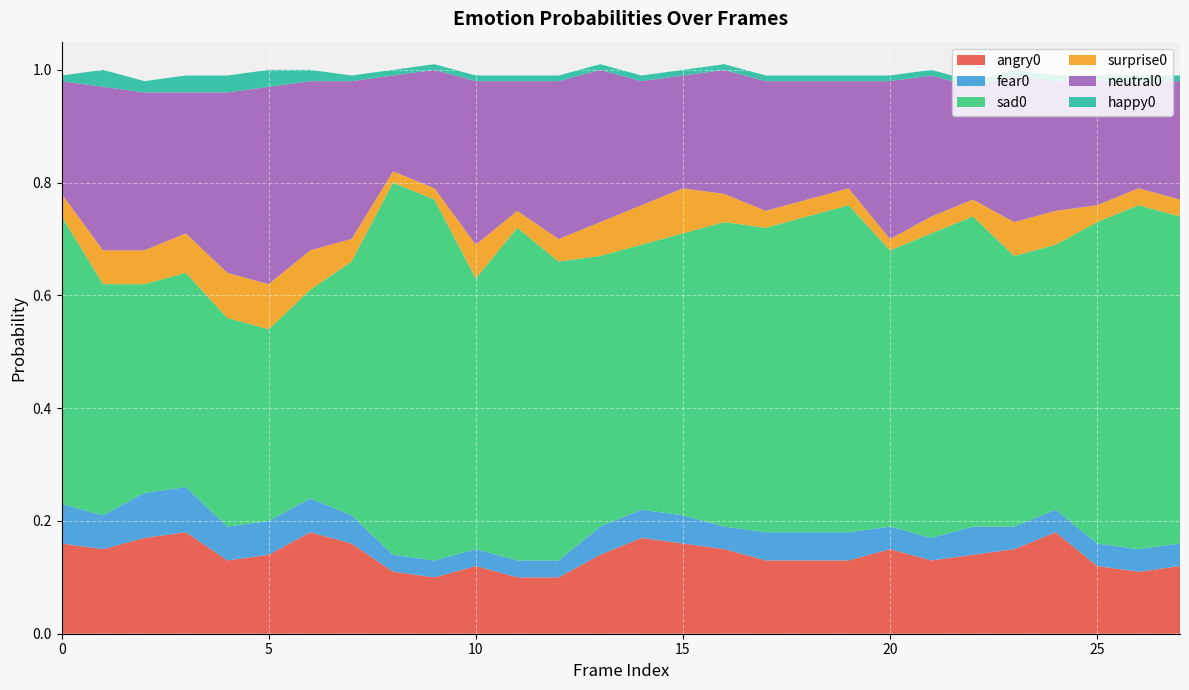

Reading left to right, transcribe all the data shown in this chart.

angry0: 0.2	0.1	0.2	0.2	0.1	0.1	0.2	0.2	0.1	0.1	0.1	0.1	0.1	0.1	0.2	0.2	0.1	0.1	0.1	0.1	0.1	0.1	0.1	0.1	0.2	0.1	0.1	0.1
fear0: 0.1	0.1	0.1	0.1	0.1	0.1	0.1	0.1	0.0	0.0	0.0	0.0	0.0	0.1	0.1	0.1	0.0	0.1	0.1	0.1	0.0	0.0	0.1	0.0	0.0	0.0	0.0	0.0
sad0: 0.5	0.4	0.4	0.4	0.4	0.3	0.4	0.5	0.7	0.6	0.5	0.6	0.5	0.5	0.5	0.5	0.5	0.5	0.6	0.6	0.5	0.5	0.6	0.5	0.5	0.6	0.6	0.6
surprise0: 0.0	0.1	0.1	0.1	0.1	0.1	0.1	0.0	0.0	0.0	0.1	0.0	0.0	0.1	0.1	0.1	0.1	0.0	0.0	0.0	0.0	0.0	0.0	0.1	0.1	0.0	0.0	0.0
neutral0: 0.2	0.3	0.3	0.2	0.3	0.3	0.3	0.3	0.2	0.2	0.3	0.2	0.3	0.3	0.2	0.2	0.2	0.2	0.2	0.2	0.3	0.2	0.2	0.3	0.2	0.2	0.2	0.2
happy0: 0.0	0.0	0.0	0.0	0.0	0.0	0.0	0.0	0.0	0.0	0.0	0.0	0.0	0.0	0.0	0.0	0.0	0.0	0.0	0.0	0.0	0.0	0.0	0.0	0.0	0.0	0.0	0.0